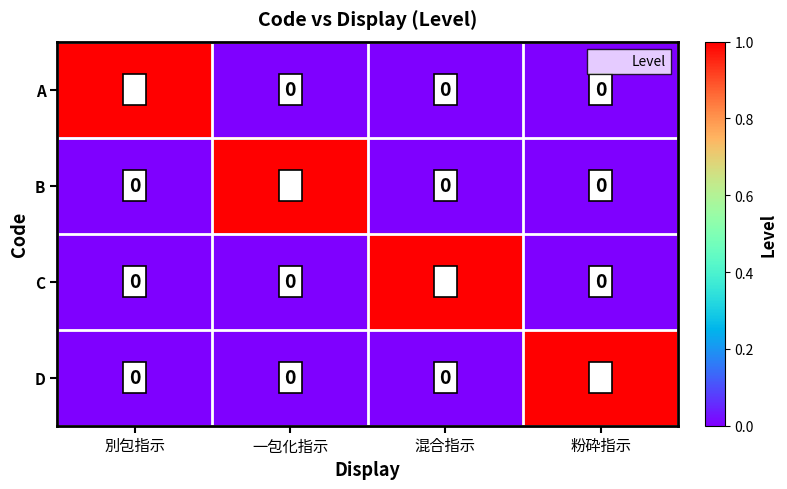

Count the D values in the range 0 to 1.

4